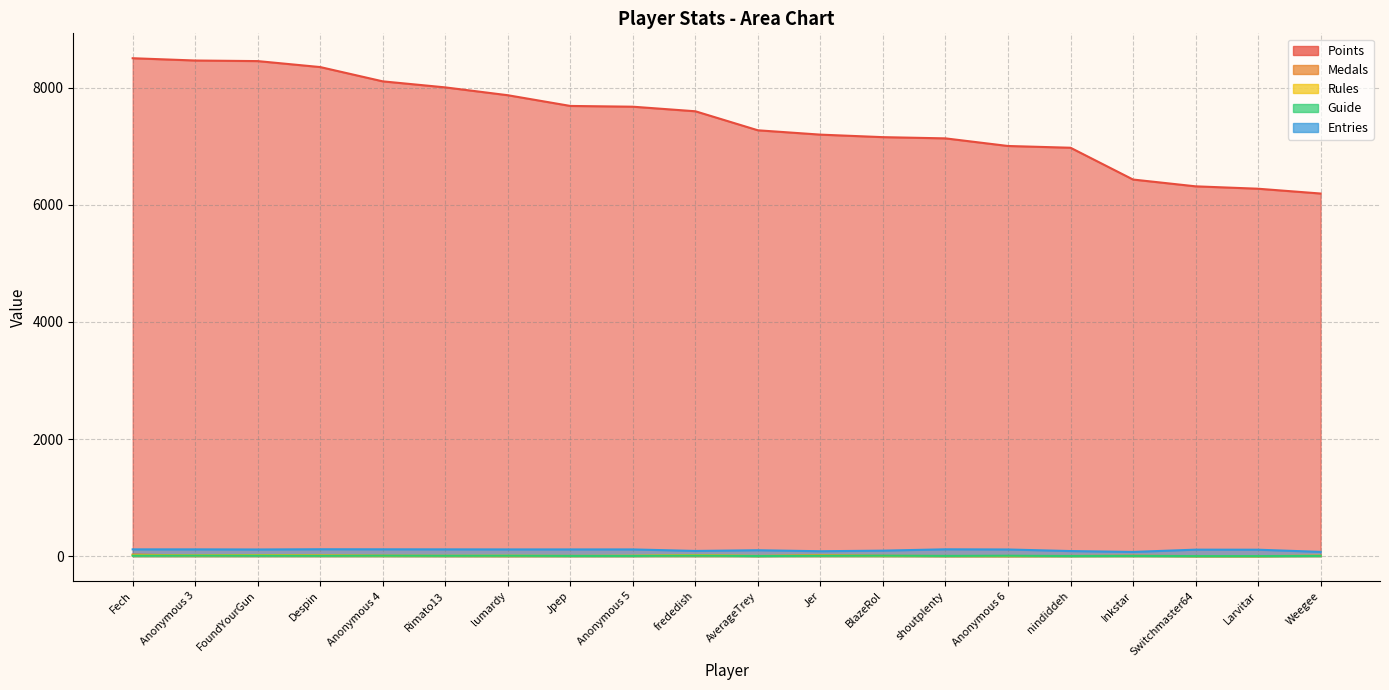

What is the label of the 16th point from the left?

nindiddeh